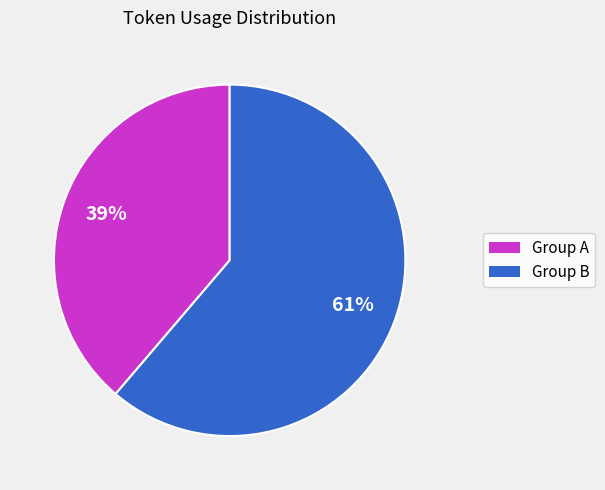

Is there any slice that represents more than half of the pie?

Yes